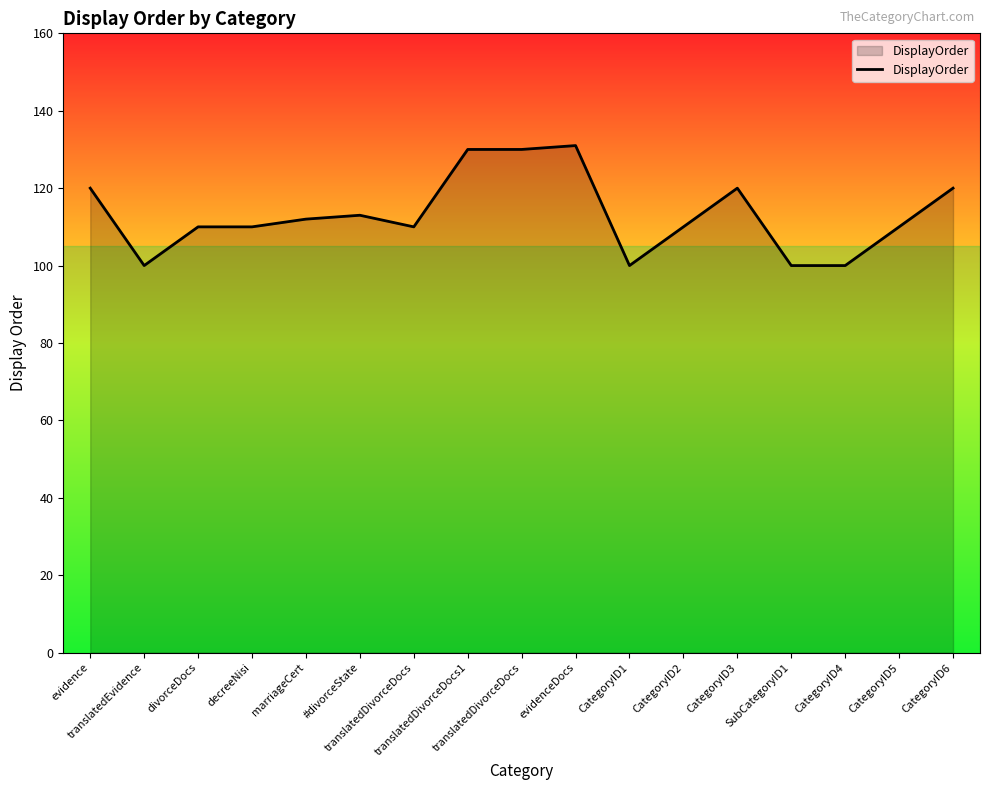

List the labels in order of value, smallest first.

translatedEvidence, CategoryID1, SubCategoryID1, CategoryID4, divorceDocs, decreeNisi, translatedDivorceDocs, CategoryID2, CategoryID5, marriageCert, #divorceState, evidence, CategoryID3, CategoryID6, translatedDivorceDocs1, translatedDivorceDocs, evidenceDocs